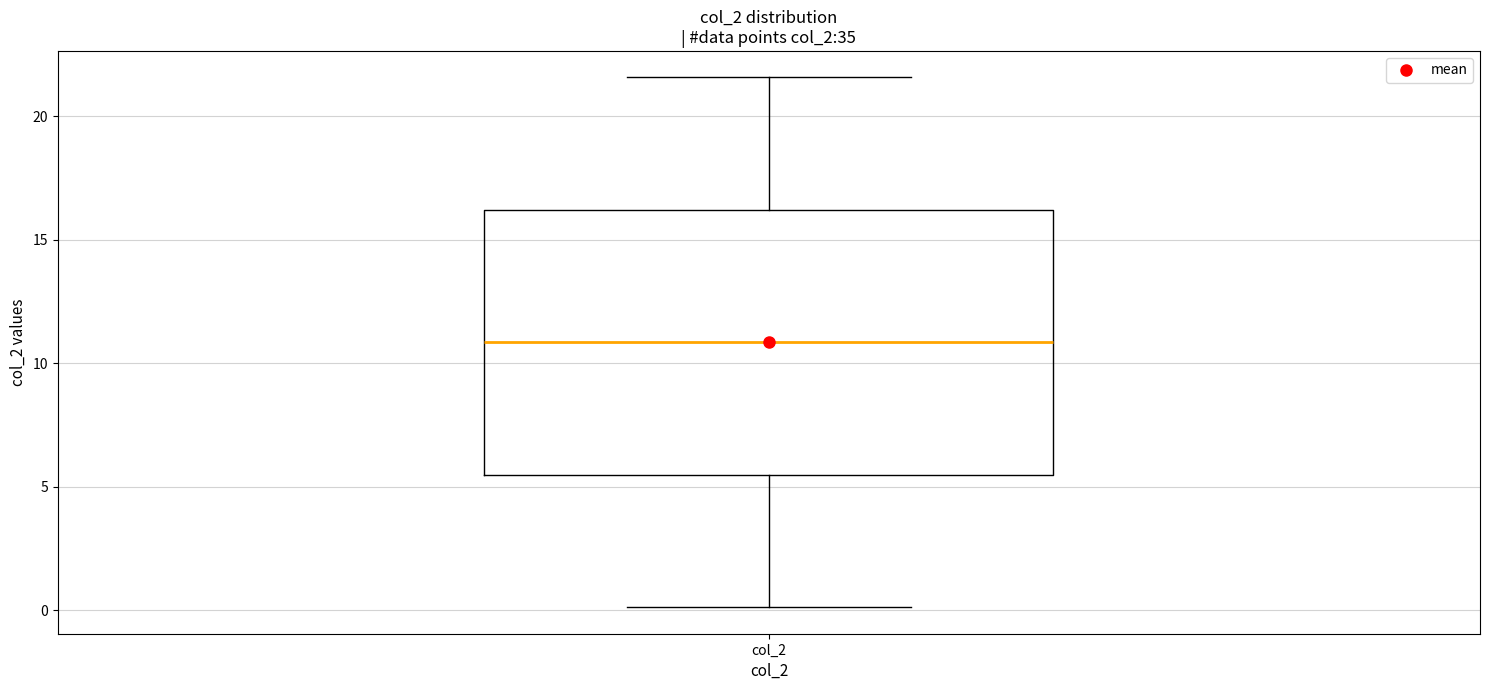

Where does the lower whisker of the box for col_2 end on the y-axis? The values are not printed on the chart, so give them approximately, as read against the axis.

0.0